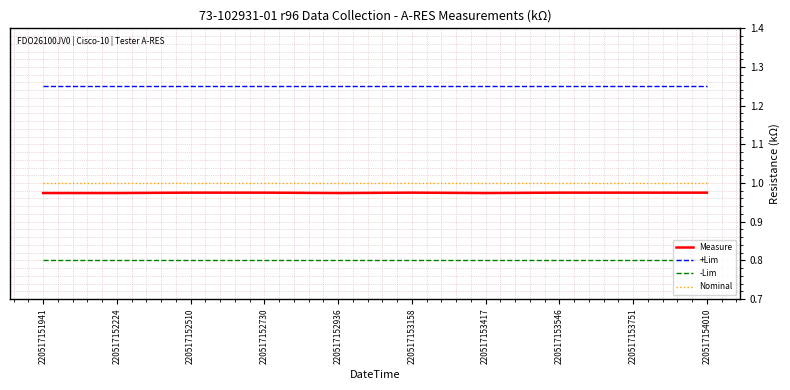

Which series has the largest range (max minus min)?

Measure